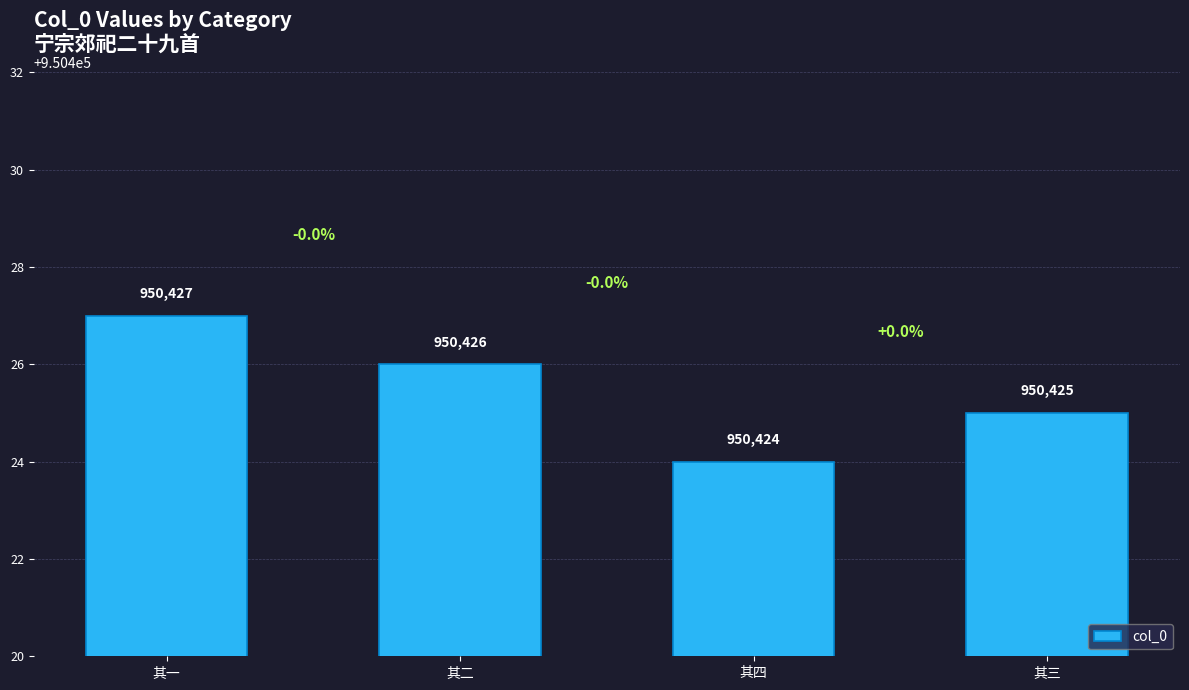

What is the sum of the values at 其四 and 其一?

1900851